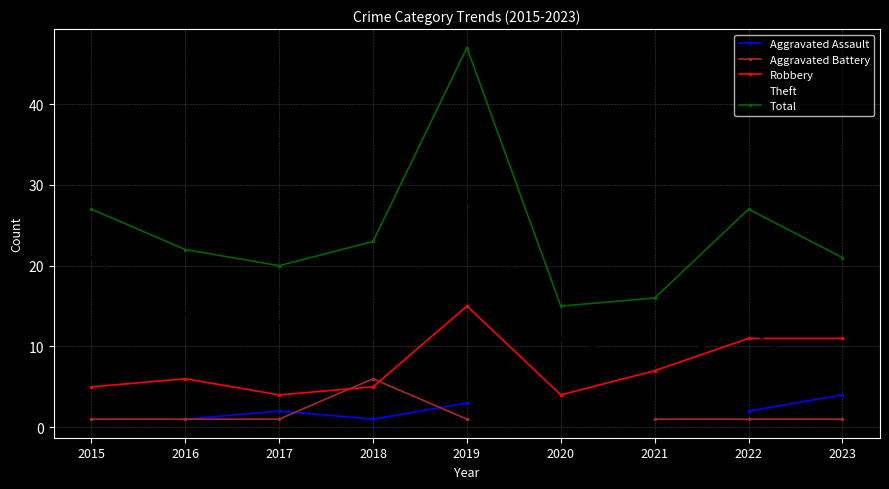

How many values in the Theft series are below 12?

4